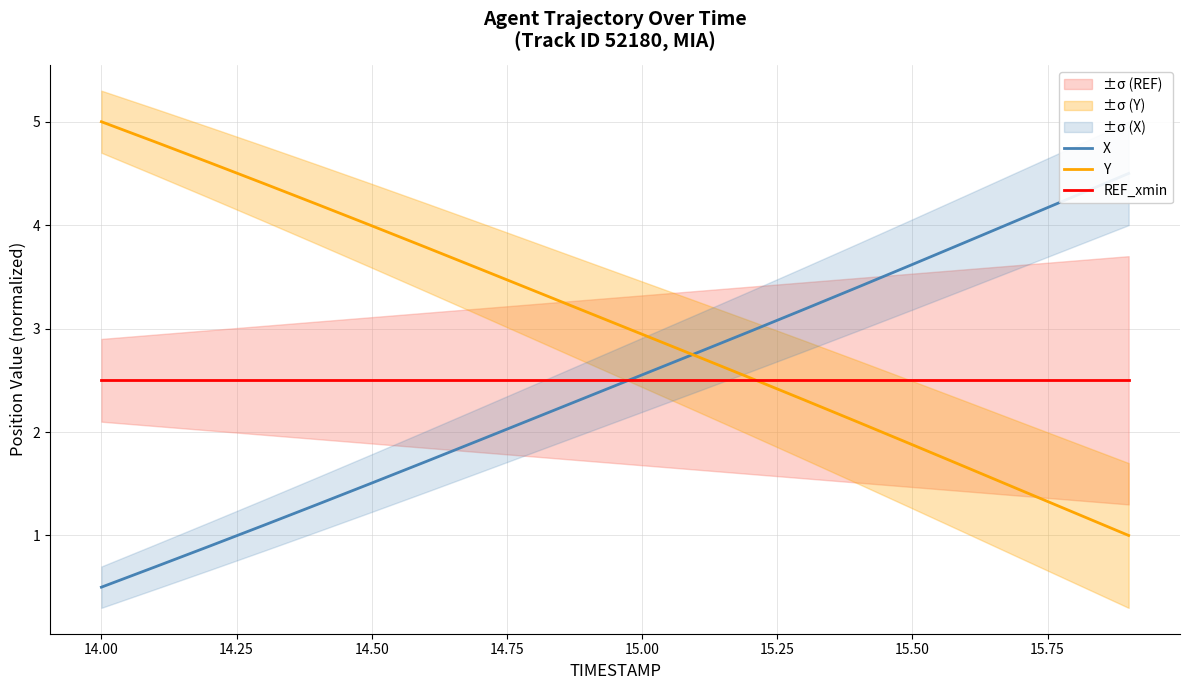

What is the lowest value of the Y series?

1.0